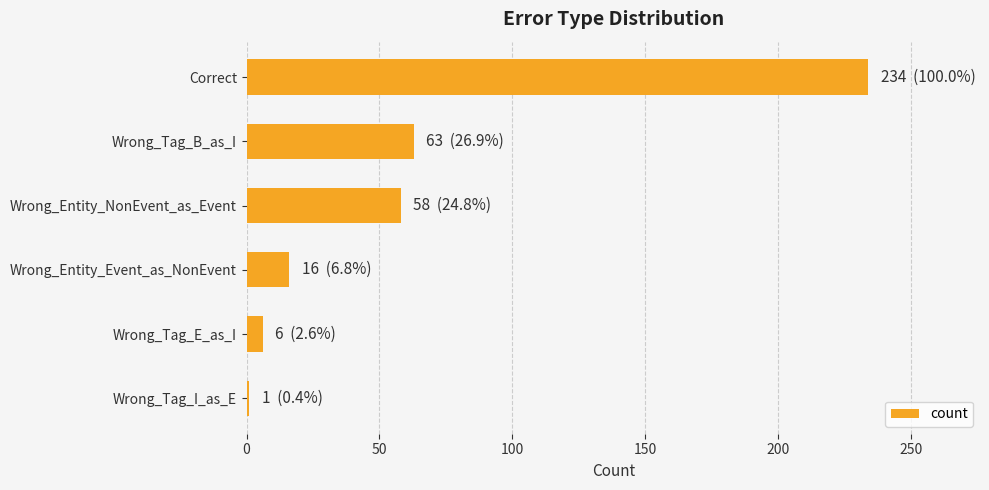

List the labels in order of value, largest first.

Correct, Wrong_Tag_B_as_I, Wrong_Entity_NonEvent_as_Event, Wrong_Entity_Event_as_NonEvent, Wrong_Tag_E_as_I, Wrong_Tag_I_as_E